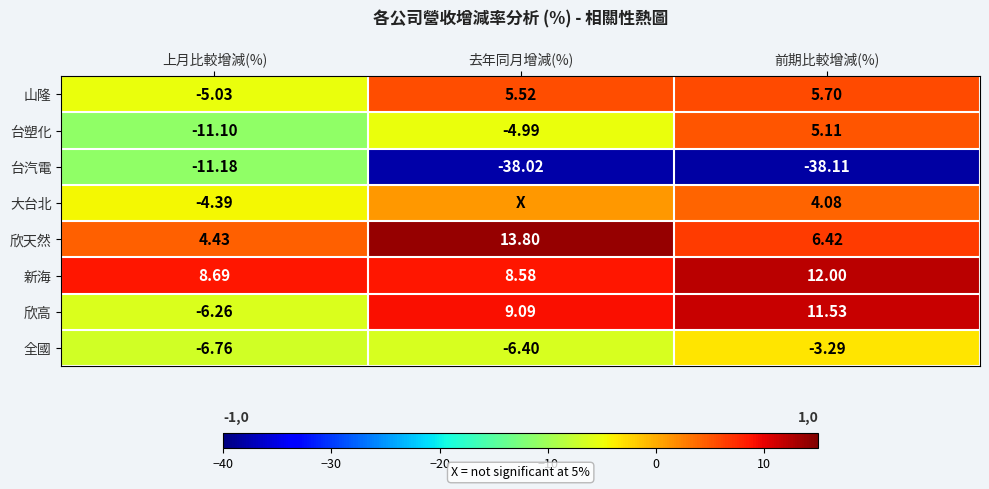

Where does the 山隆 series first go above 5?

去年同月增減(%)